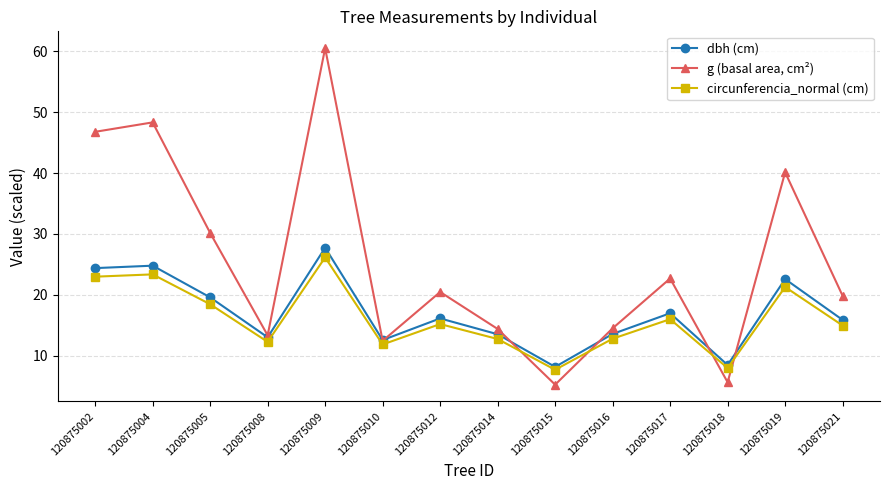

Count the number of data series in this chart.

3